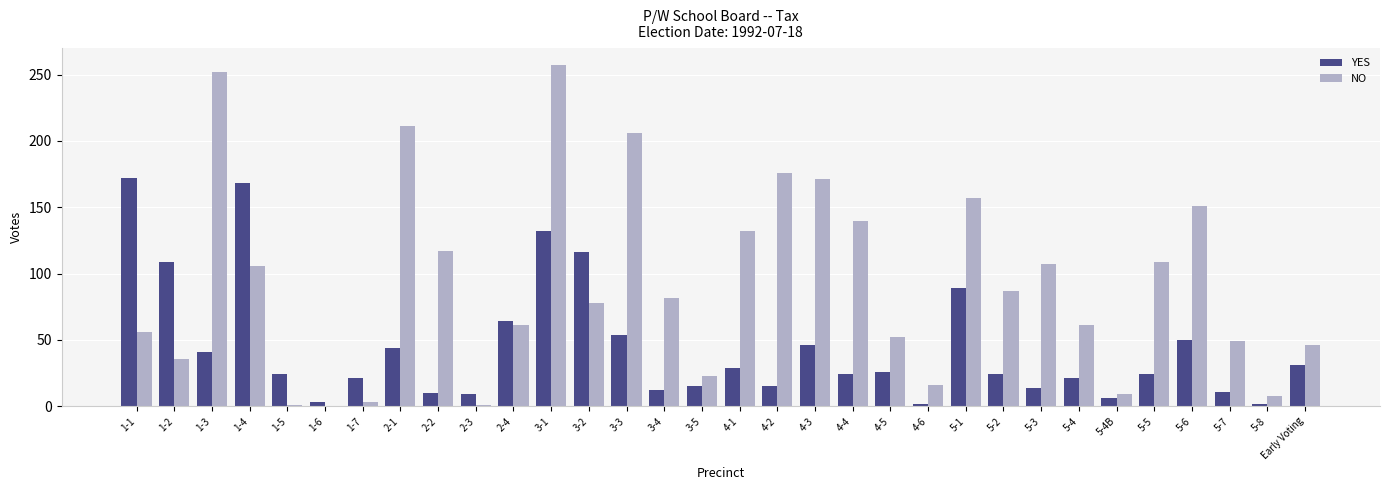

At which category is the sum across all series the highest?

3-1